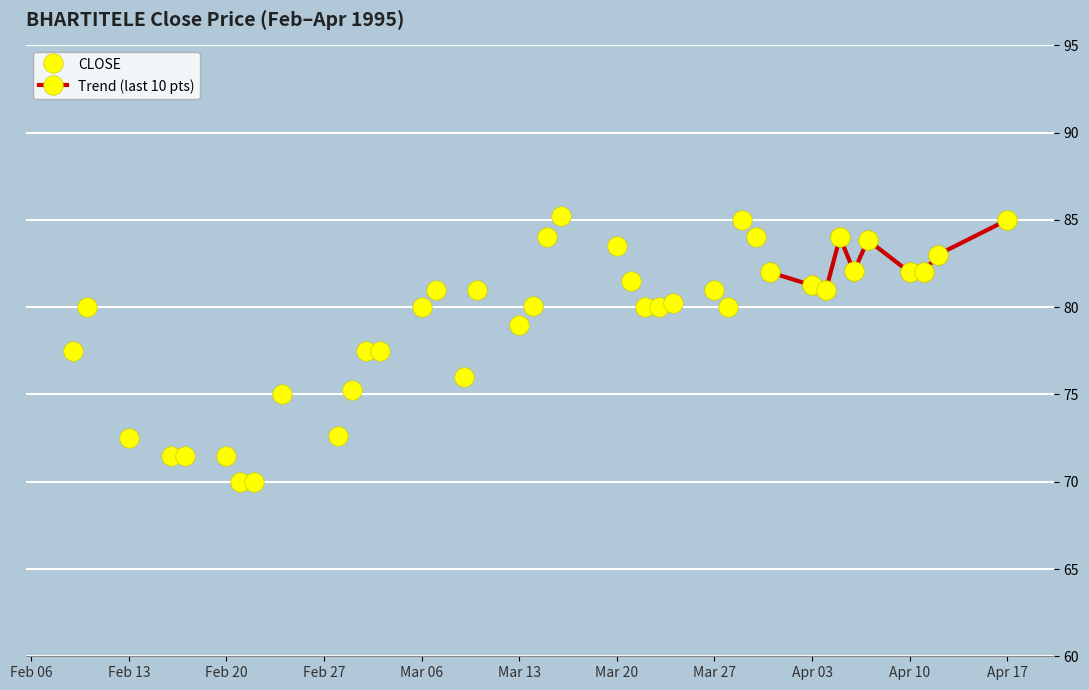

Where is the data nearest to the value 77?

1995-02-09